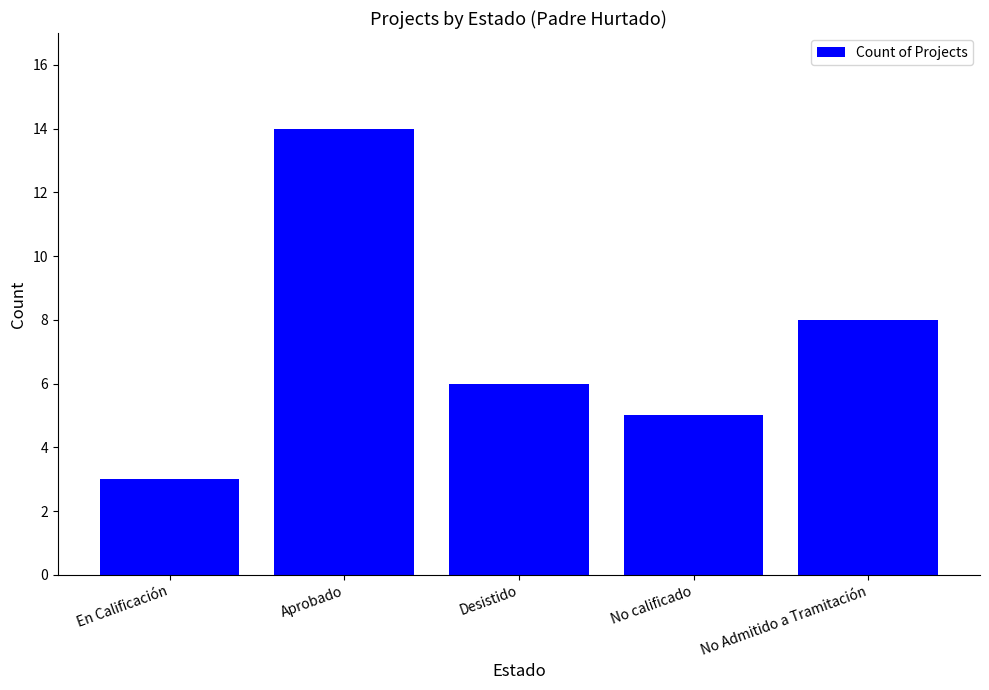

How many bars are there in total?

5